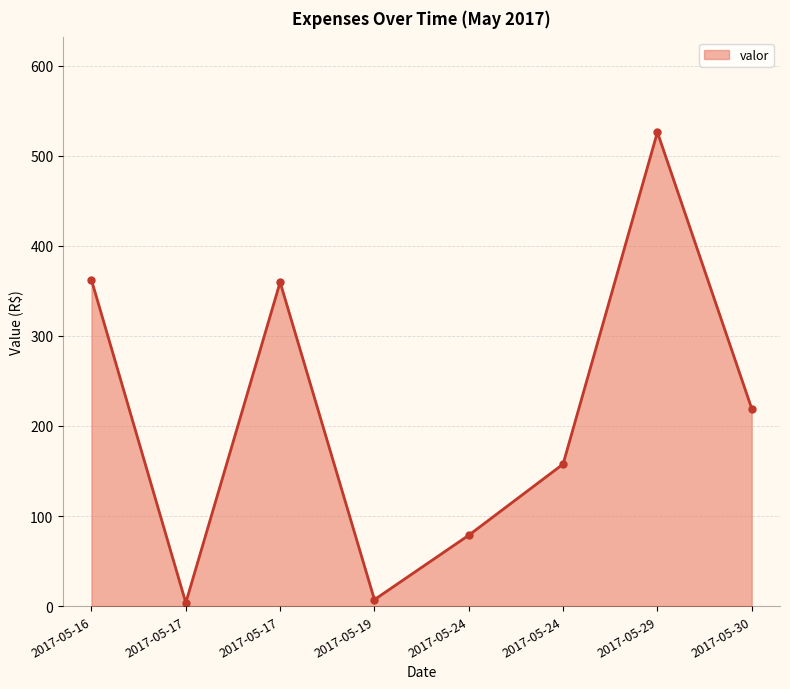

Rank the categories by value from highest to lowest.

2017-05-29, 2017-05-16, 2017-05-17, 2017-05-30, 2017-05-24, 2017-05-24, 2017-05-19, 2017-05-17